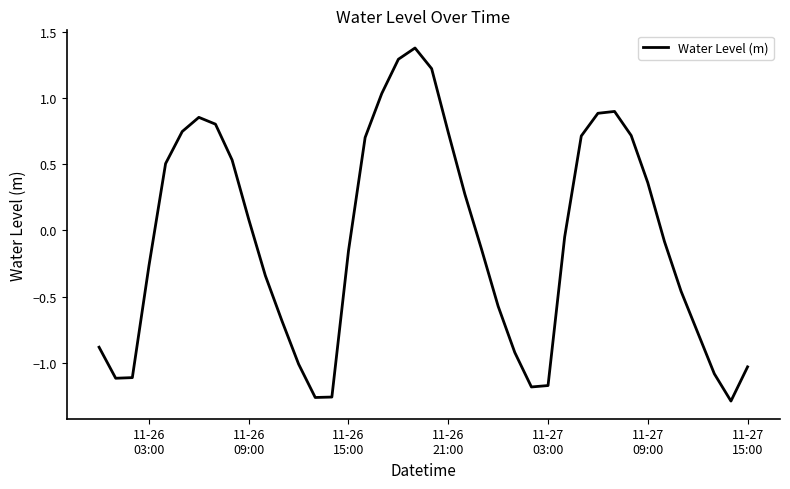

What is the difference between the maximum and minimum values?

2.7